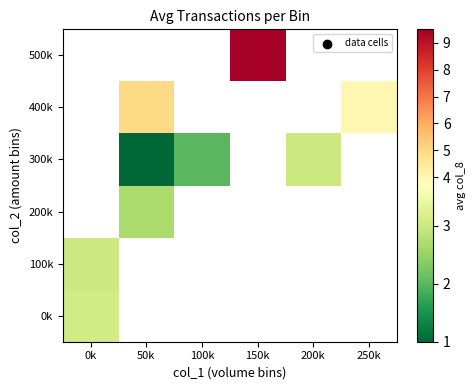

Is the value of 0k at 200k greater than the value of 400k at 250k?

No